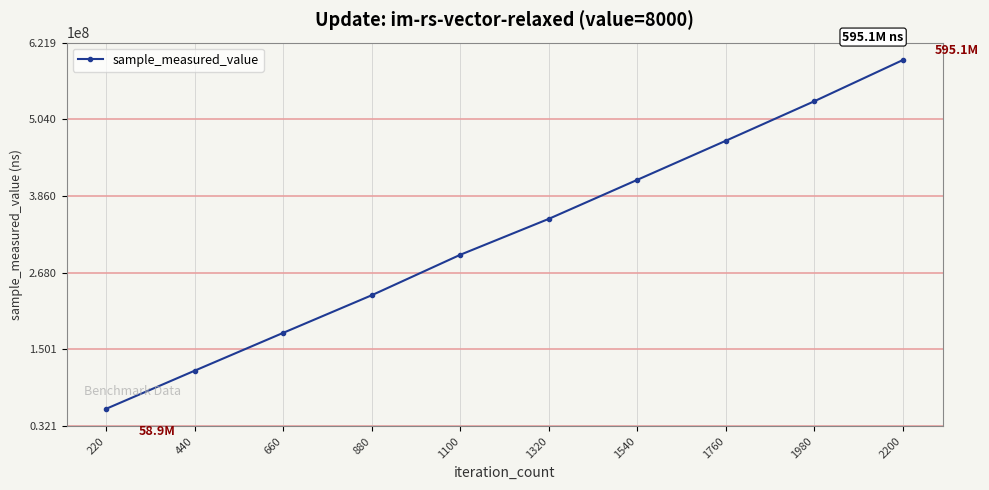

What is the difference between the second highest and minimum values?

472836290